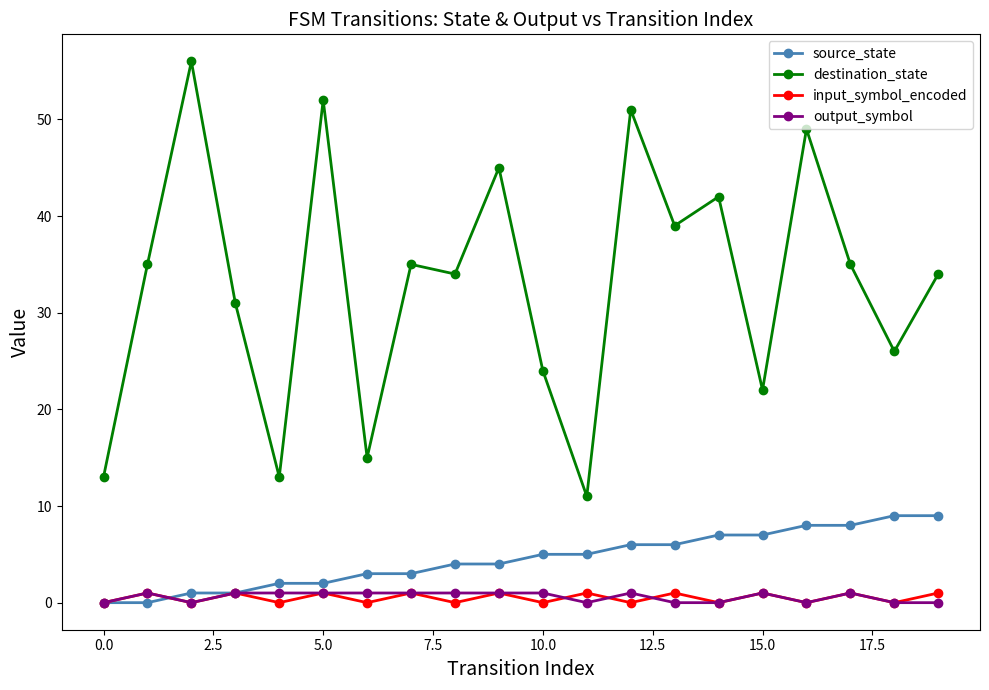

Which series has the largest total across all categories?

destination_state